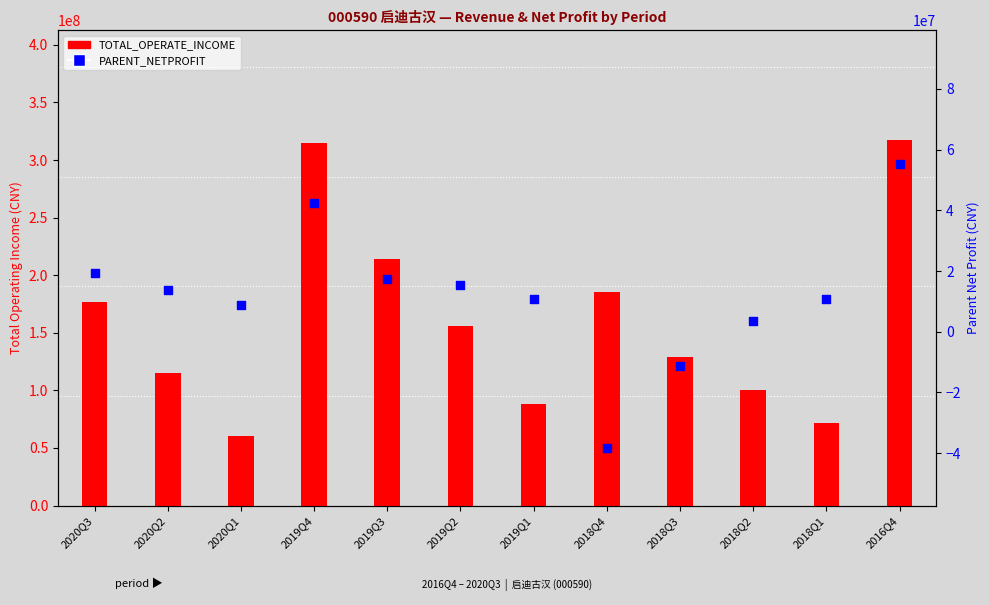

At which category is the sum across all series the highest?

2016Q4